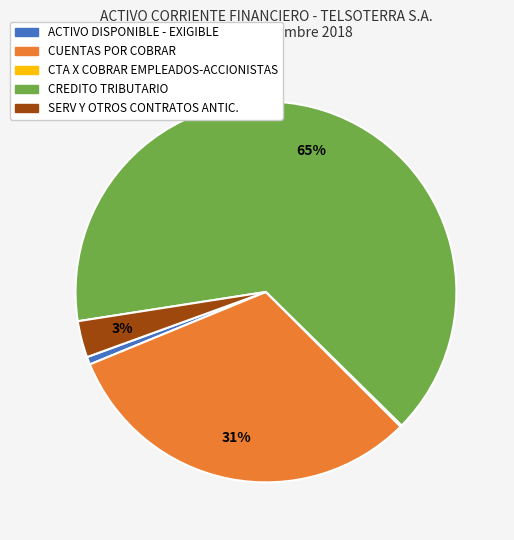

To the nearest percent, what percentage of the pie is CUENTAS POR COBRAR?

31%